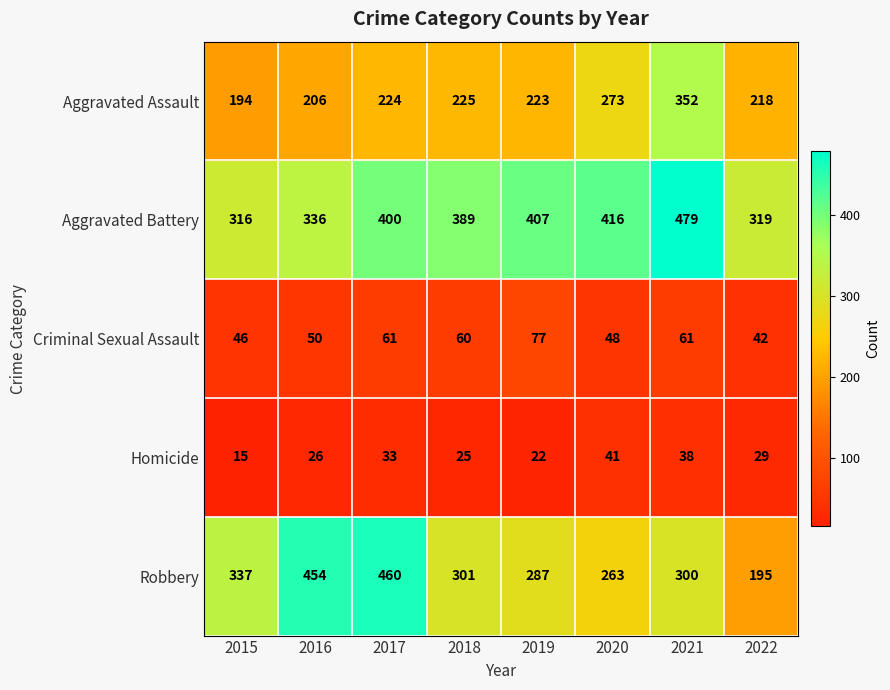

What is the spread (max minus min) of values at 2015?

322